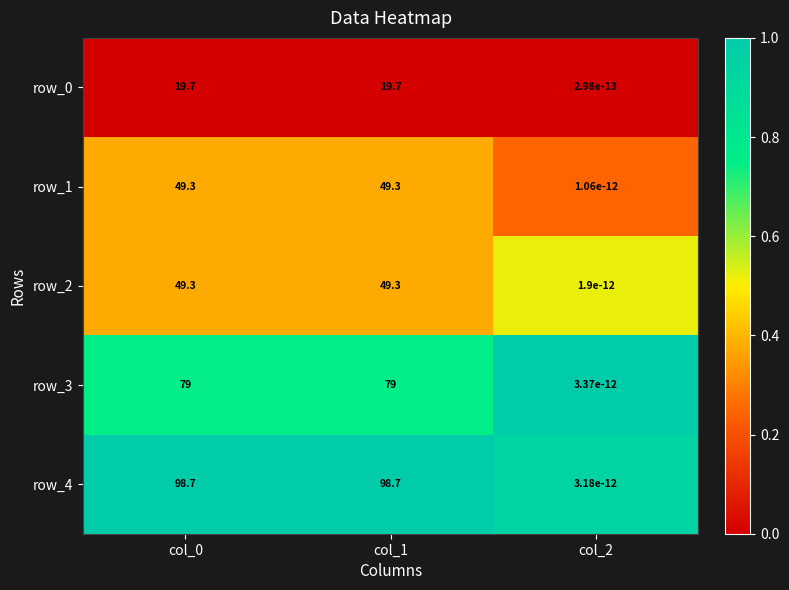

At which label is row_2 closest to 24?

col_2